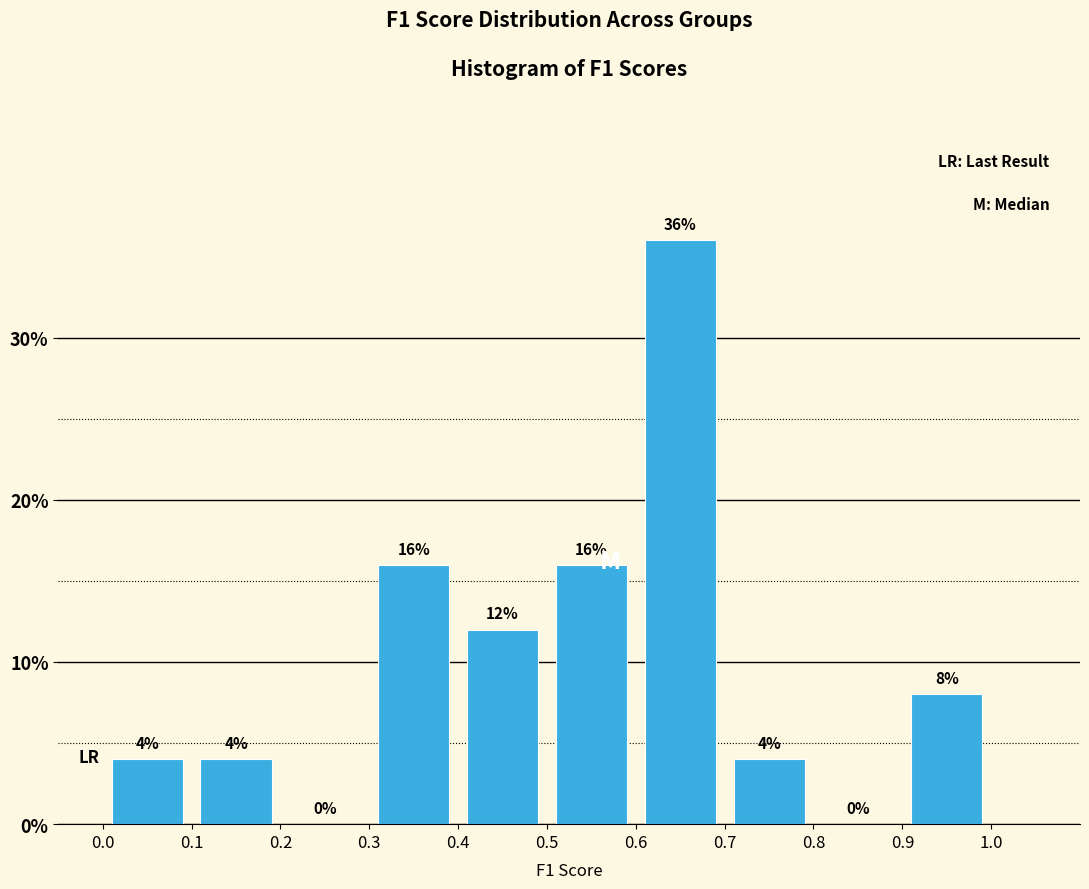

Reading left to right, transcribe this chart: for each bar, give the range it covers on the x-axis and its height.

0.0 to 0.1: 4
0.1 to 0.2: 4
0.2 to 0.3: 0
0.3 to 0.4: 16
0.4 to 0.5: 12
0.5 to 0.6: 16
0.6 to 0.7: 36
0.7 to 0.8: 4
0.8 to 0.9: 0
0.9 to 1.0: 8